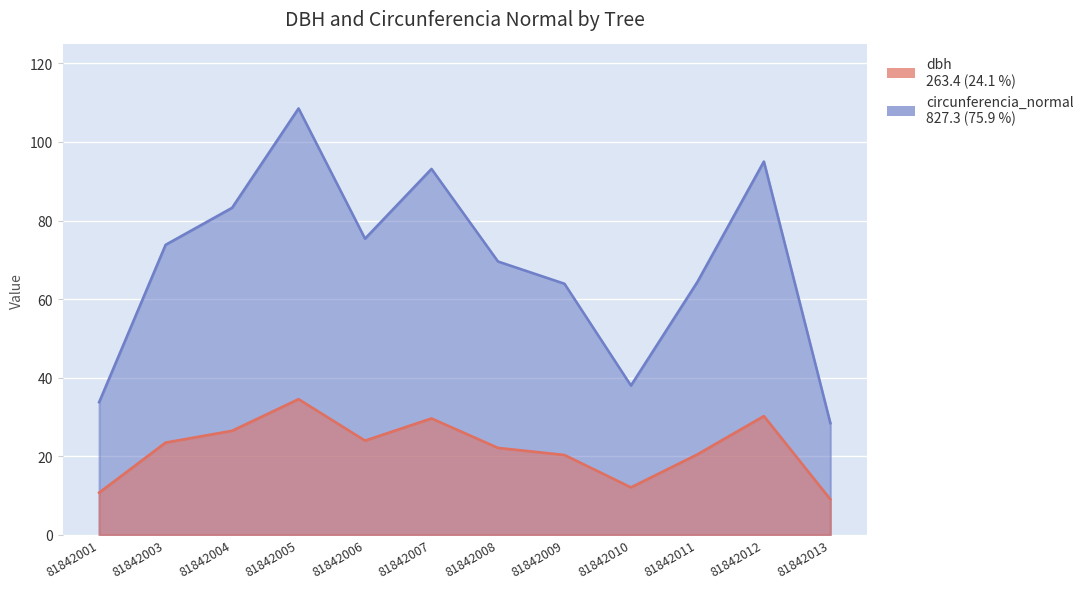

Which series has the largest total across all categories?

circunferencia_normal